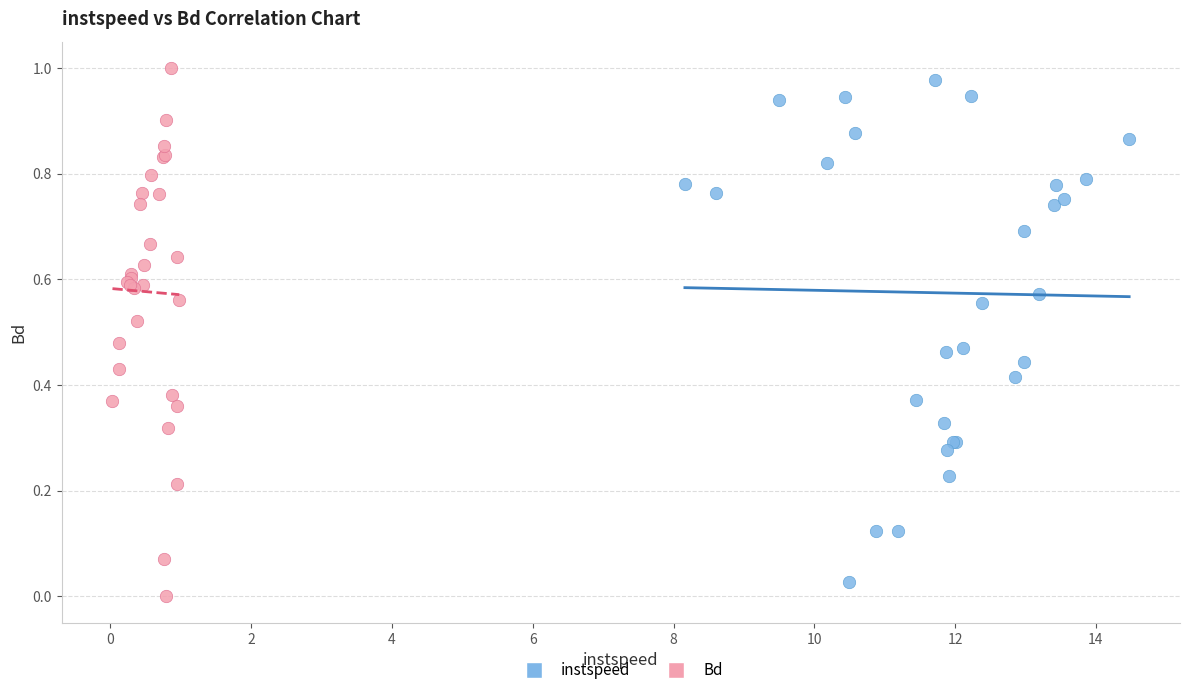

What are all the series names shown in the legend?

instspeed, Bd